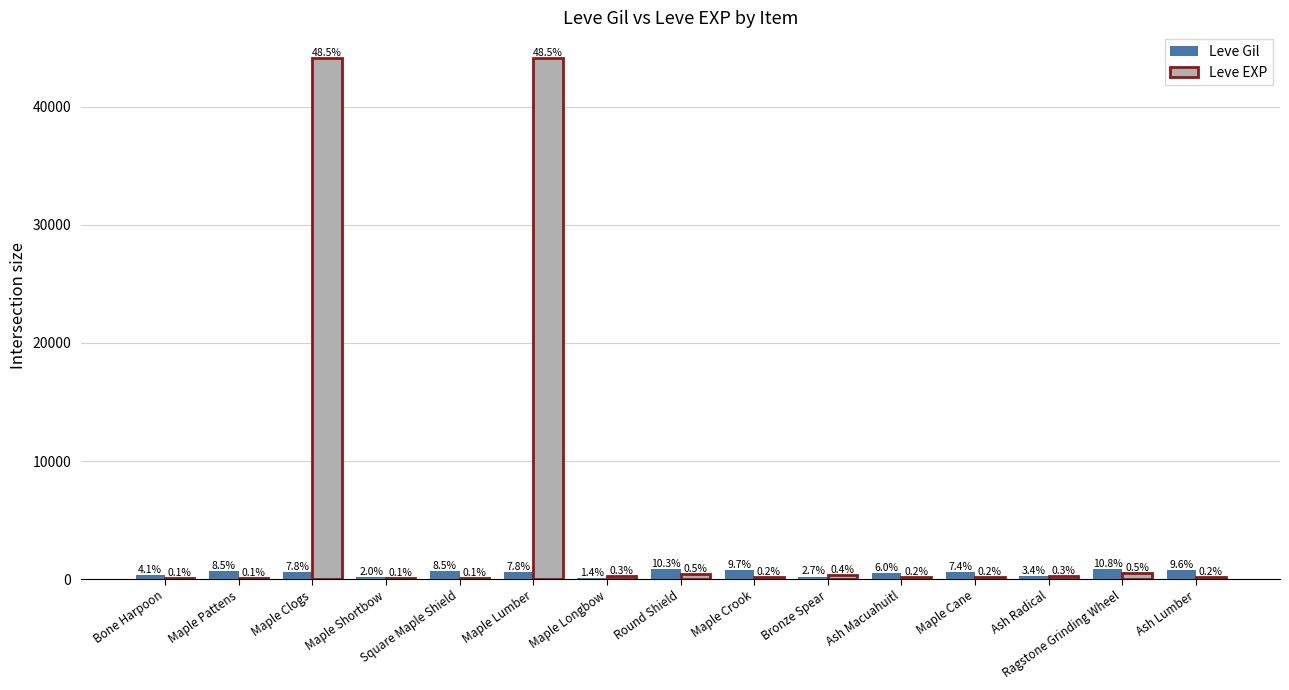

How many groups of bars are there?

15